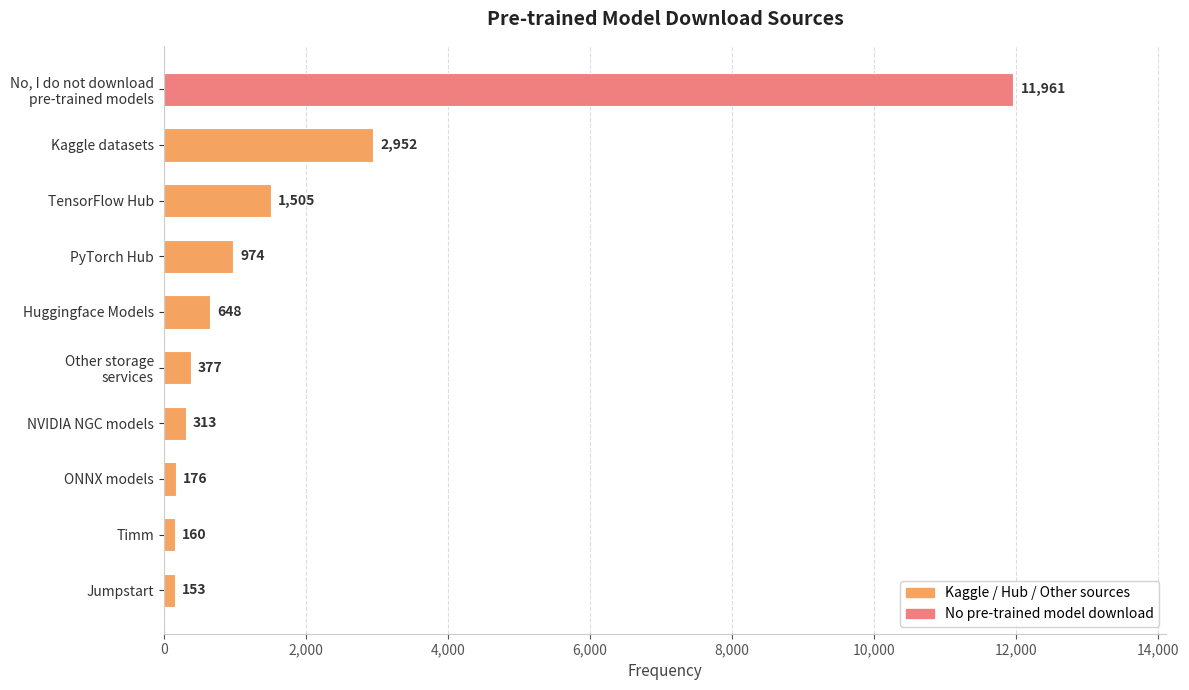

Between NVIDIA NGC models and Timm, which is larger?

NVIDIA NGC models